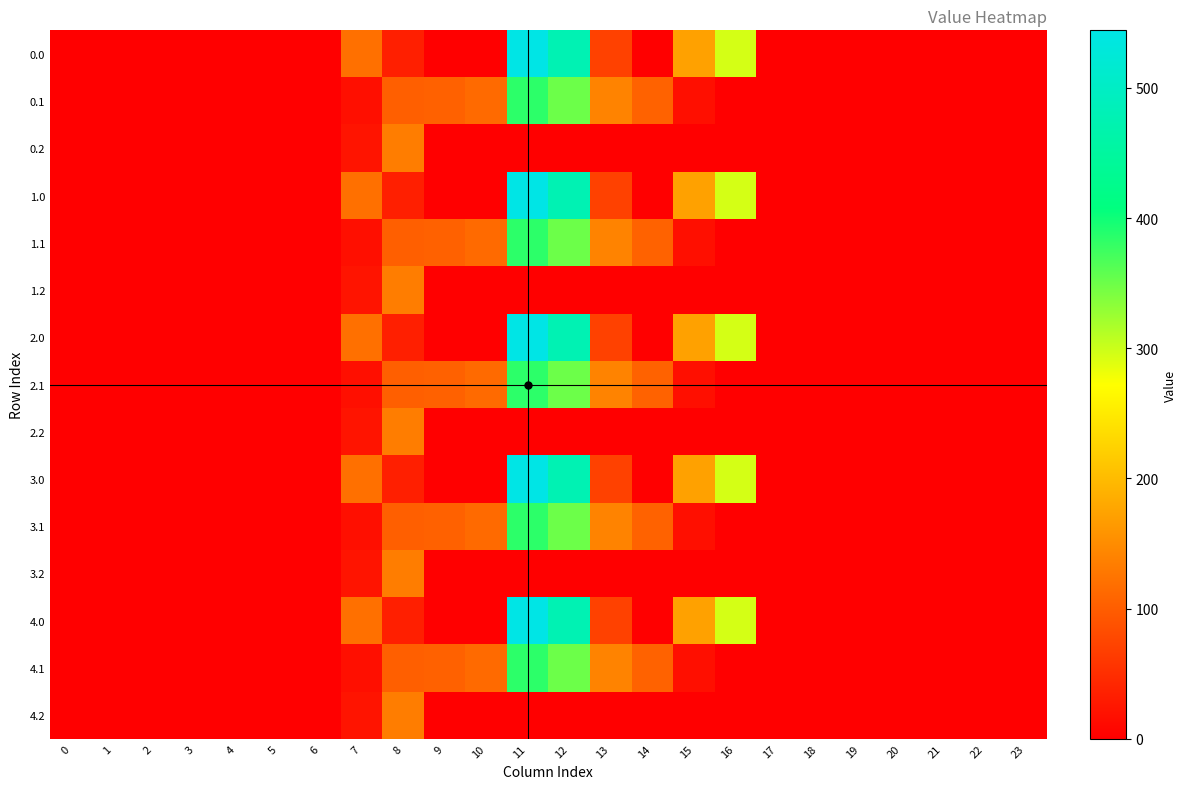

Reading left to right, transcribe all the data shown in this chart.

0.0: 0=0.0	1=0.0	2=0.0	3=0.0	4=0.0	5=0.0	6=0.0	7=120.6	8=35.0	9=0.0	10=0.0	11=544.3	12=477.2	13=70.2	14=0.3	15=172.8	16=294.5	17=0.0	18=0.0	19=0.0	20=0.0	21=0.0	22=0.0	23=0.0
0.1: 0=0.0	1=0.0	2=0.0	3=0.0	4=0.0	5=0.0	6=0.0	7=17.7	8=102.3	9=104.8	10=114.0	11=384.7	12=350.8	13=141.2	14=105.5	15=17.3	16=0.0	17=0.0	18=0.0	19=0.0	20=0.0	21=0.0	22=0.0	23=0.0
0.2: 0=0.0	1=0.0	2=0.0	3=0.0	4=0.0	5=0.0	6=0.0	7=22.3	8=134.2	9=0.0	10=0.0	11=0.0	12=0.0	13=0.0	14=0.0	15=0.0	16=0.0	17=0.0	18=0.0	19=0.0	20=0.0	21=0.0	22=0.0	23=0.0
1.0: 0=0.0	1=0.0	2=0.0	3=0.0	4=0.0	5=0.0	6=0.0	7=120.6	8=35.0	9=0.0	10=0.0	11=544.3	12=477.2	13=70.2	14=0.3	15=172.8	16=294.5	17=0.0	18=0.0	19=0.0	20=0.0	21=0.0	22=0.0	23=0.0
1.1: 0=0.0	1=0.0	2=0.0	3=0.0	4=0.0	5=0.0	6=0.0	7=17.7	8=102.3	9=104.8	10=114.0	11=384.7	12=350.8	13=141.2	14=105.5	15=17.3	16=0.0	17=0.0	18=0.0	19=0.0	20=0.0	21=0.0	22=0.0	23=0.0
1.2: 0=0.0	1=0.0	2=0.0	3=0.0	4=0.0	5=0.0	6=0.0	7=22.3	8=134.2	9=0.0	10=0.0	11=0.0	12=0.0	13=0.0	14=0.0	15=0.0	16=0.0	17=0.0	18=0.0	19=0.0	20=0.0	21=0.0	22=0.0	23=0.0
2.0: 0=0.0	1=0.0	2=0.0	3=0.0	4=0.0	5=0.0	6=0.0	7=120.6	8=35.0	9=0.0	10=0.0	11=544.3	12=477.2	13=70.2	14=0.3	15=172.8	16=294.5	17=0.0	18=0.0	19=0.0	20=0.0	21=0.0	22=0.0	23=0.0
2.1: 0=0.0	1=0.0	2=0.0	3=0.0	4=0.0	5=0.0	6=0.0	7=17.7	8=102.3	9=104.8	10=114.0	11=384.7	12=350.8	13=141.2	14=105.5	15=17.3	16=0.0	17=0.0	18=0.0	19=0.0	20=0.0	21=0.0	22=0.0	23=0.0
2.2: 0=0.0	1=0.0	2=0.0	3=0.0	4=0.0	5=0.0	6=0.0	7=22.3	8=134.2	9=0.0	10=0.0	11=0.0	12=0.0	13=0.0	14=0.0	15=0.0	16=0.0	17=0.0	18=0.0	19=0.0	20=0.0	21=0.0	22=0.0	23=0.0
3.0: 0=0.0	1=0.0	2=0.0	3=0.0	4=0.0	5=0.0	6=0.0	7=120.6	8=35.0	9=0.0	10=0.0	11=544.3	12=477.2	13=70.2	14=0.3	15=172.8	16=294.5	17=0.0	18=0.0	19=0.0	20=0.0	21=0.0	22=0.0	23=0.0
3.1: 0=0.0	1=0.0	2=0.0	3=0.0	4=0.0	5=0.0	6=0.0	7=17.7	8=102.3	9=104.8	10=114.0	11=384.7	12=350.8	13=141.2	14=105.5	15=17.3	16=0.0	17=0.0	18=0.0	19=0.0	20=0.0	21=0.0	22=0.0	23=0.0
3.2: 0=0.0	1=0.0	2=0.0	3=0.0	4=0.0	5=0.0	6=0.0	7=22.3	8=134.2	9=0.0	10=0.0	11=0.0	12=0.0	13=0.0	14=0.0	15=0.0	16=0.0	17=0.0	18=0.0	19=0.0	20=0.0	21=0.0	22=0.0	23=0.0
4.0: 0=0.0	1=0.0	2=0.0	3=0.0	4=0.0	5=0.0	6=0.0	7=120.6	8=35.0	9=0.0	10=0.0	11=544.3	12=477.2	13=70.2	14=0.3	15=172.8	16=294.5	17=0.0	18=0.0	19=0.0	20=0.0	21=0.0	22=0.0	23=0.0
4.1: 0=0.0	1=0.0	2=0.0	3=0.0	4=0.0	5=0.0	6=0.0	7=17.7	8=102.3	9=104.8	10=114.0	11=384.7	12=350.8	13=141.2	14=105.5	15=17.3	16=0.0	17=0.0	18=0.0	19=0.0	20=0.0	21=0.0	22=0.0	23=0.0
4.2: 0=0.0	1=0.0	2=0.0	3=0.0	4=0.0	5=0.0	6=0.0	7=22.3	8=134.2	9=0.0	10=0.0	11=0.0	12=0.0	13=0.0	14=0.0	15=0.0	16=0.0	17=0.0	18=0.0	19=0.0	20=0.0	21=0.0	22=0.0	23=0.0